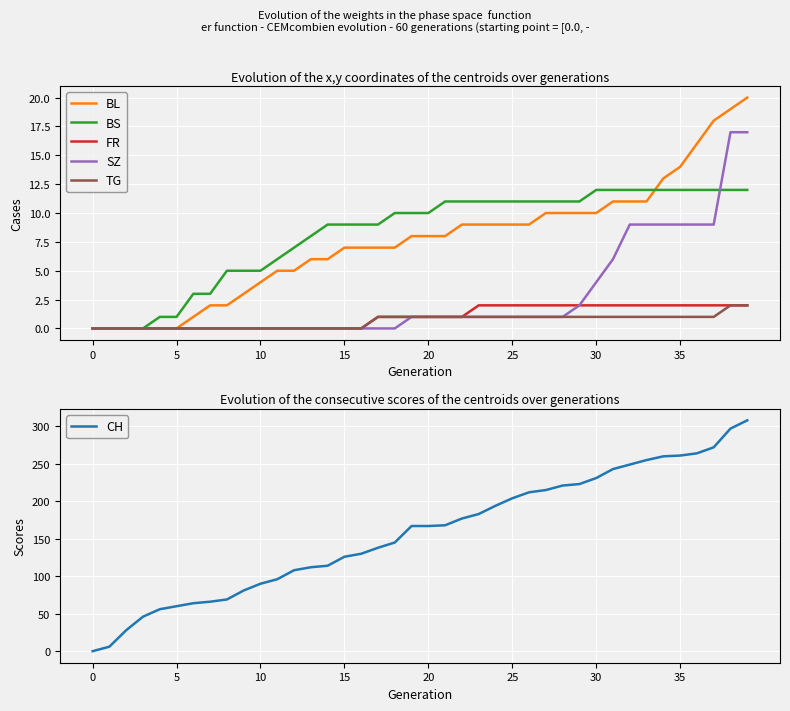

True or false: SZ has more than 1 points higher than both neighbors.

False